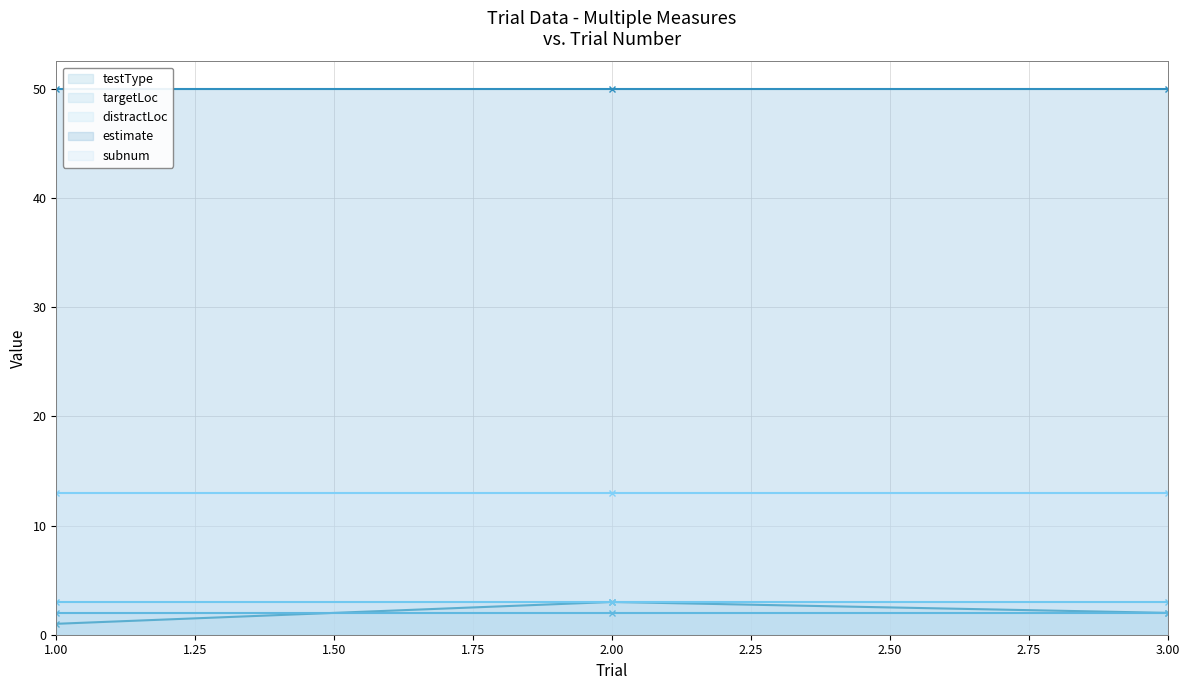

Reading left to right, transcribe all the data shown in this chart.

testType: 1=1	2=3	3=2
targetLoc: 1=2	2=2	3=2
distractLoc: 1=3	2=3	3=3
estimate: 1=50	2=50	3=50
subnum: 1=13	2=13	3=13